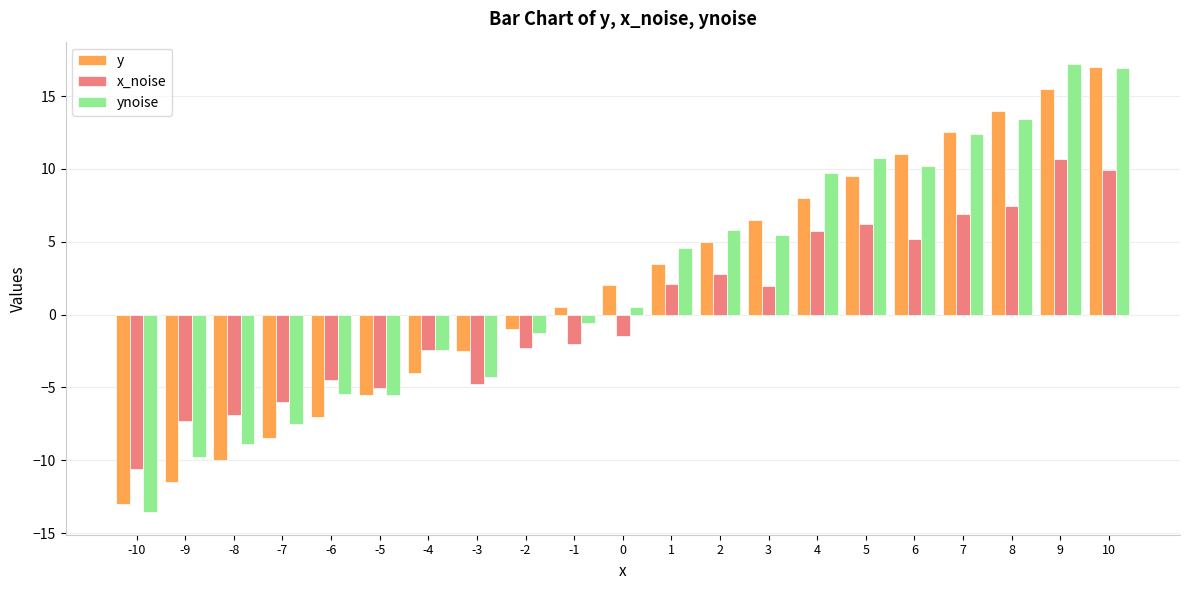

What is the sum of the ynoise values at -9 and 3?

-4.4